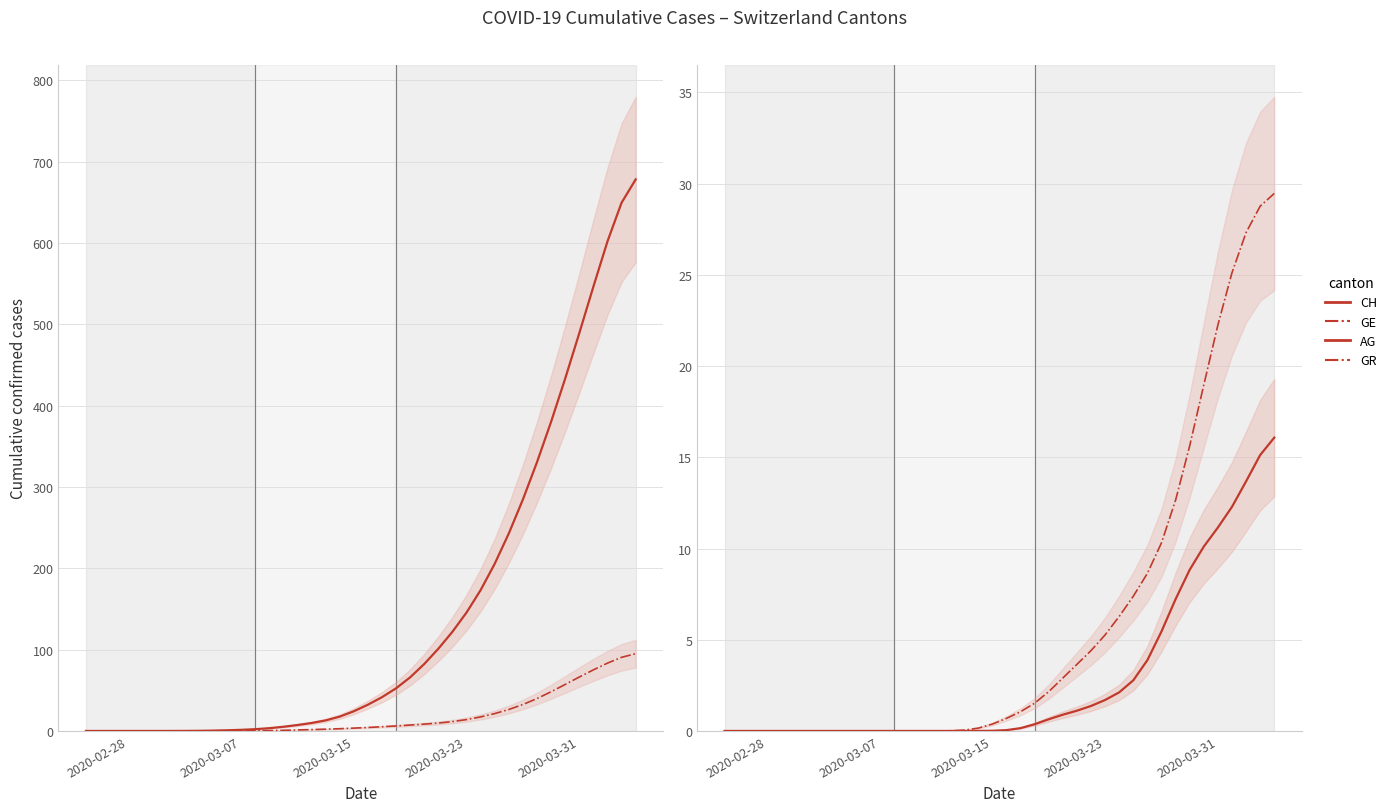

Rank the series by their maximum value, from lowest to highest.

AG, GR, GE, CH